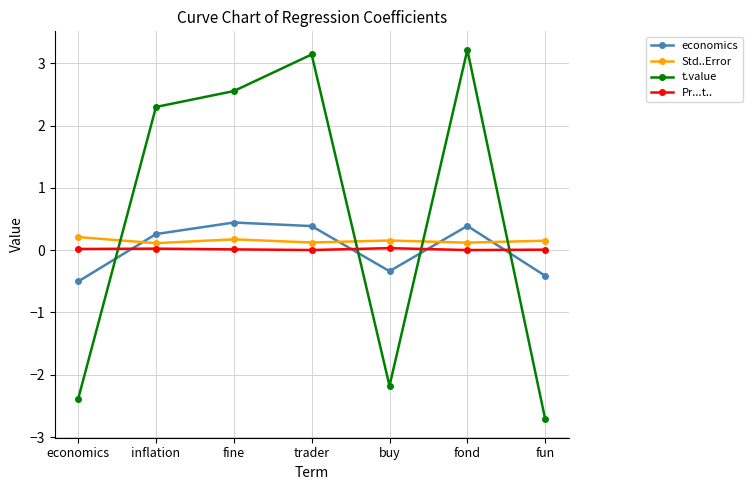

Which series has the largest total across all categories?

t.value